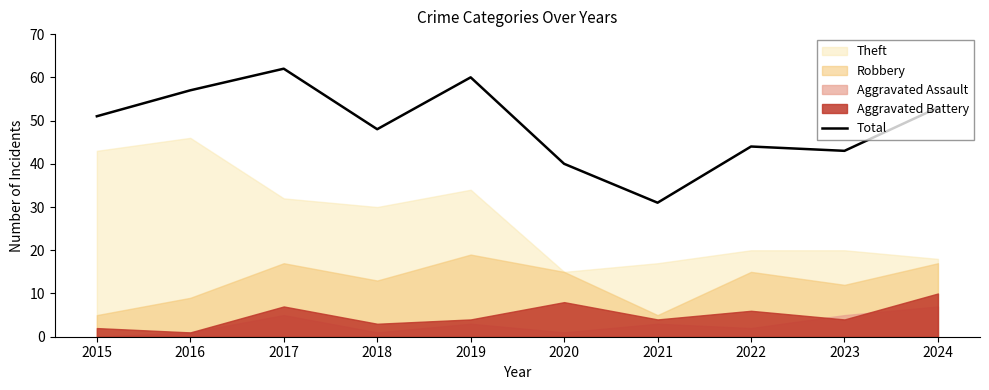

Reading left to right, list all the values displayed in this chart.

2015=51	2016=57	2017=62	2018=48	2019=60	2020=40	2021=31	2022=44	2023=43	2024=53